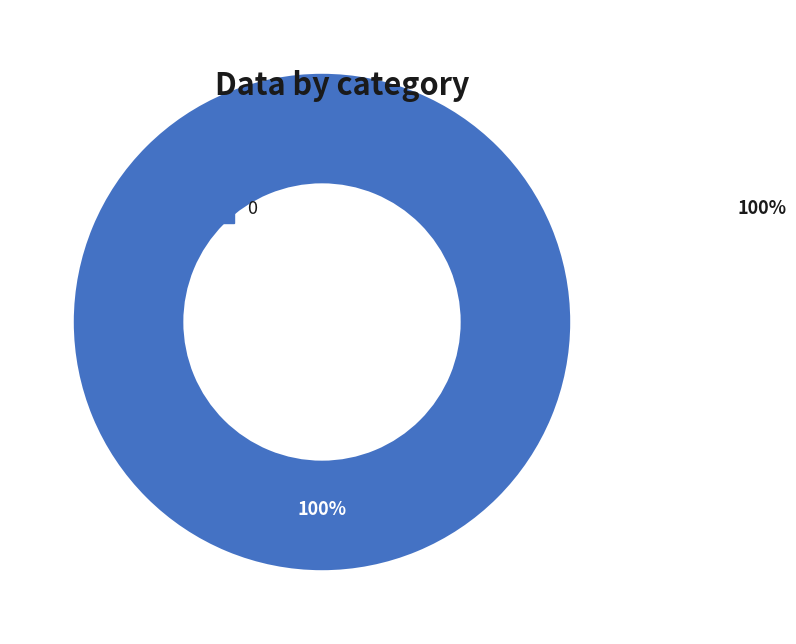

Does any single category account for the majority?

Yes